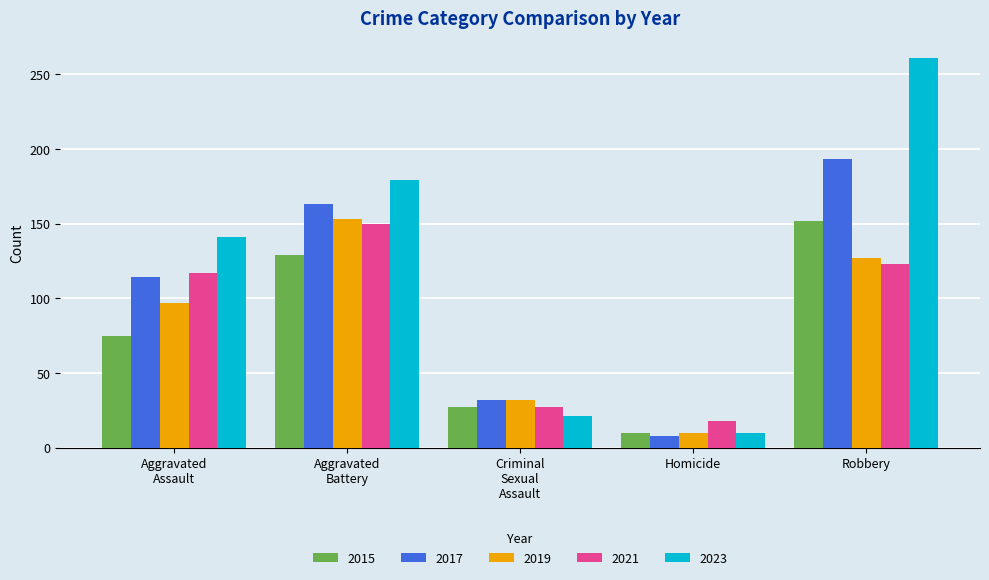

What is the sum of all 2015 values?

393